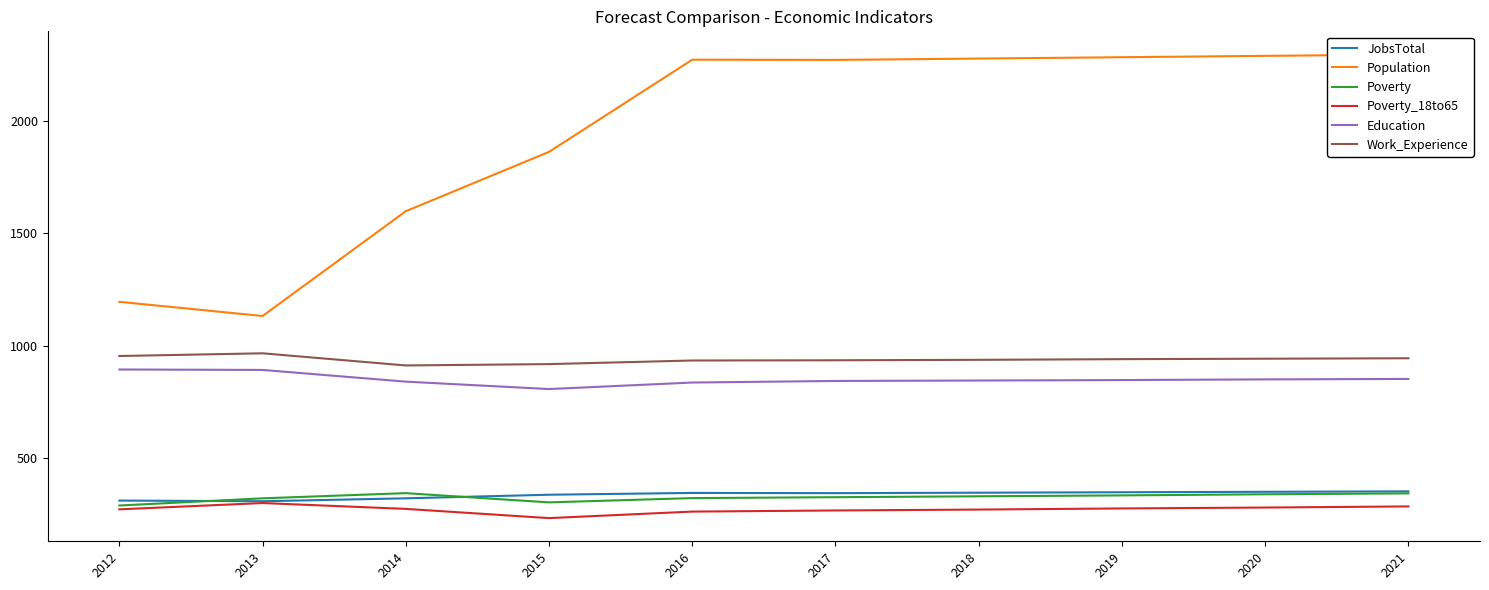

Reading left to right, extract all data points from this chart.

JobsTotal: 2012=312	2013=309	2014=322	2015=338	2016=346	2017=345	2018=347	2019=349	2020=351	2021=353
Population: 2012=1196	2013=1133	2014=1599	2015=1863	2016=2273	2017=2272	2018=2278	2019=2284	2020=2290	2021=2296
Poverty: 2012=290	2013=322	2014=345	2015=304	2016=323	2017=327	2018=331	2019=335	2020=340	2021=344
Poverty_18to65: 2012=273	2013=301	2014=275	2015=234	2016=263	2017=268	2018=272	2019=277	2020=281	2021=286
Education: 2012=895	2013=893	2014=841	2015=808	2016=837	2017=844	2018=846	2019=848	2020=851	2021=853
Work_Experience: 2012=955	2013=967	2014=913	2015=919	2016=935	2017=936	2018=938	2019=941	2020=943	2021=945